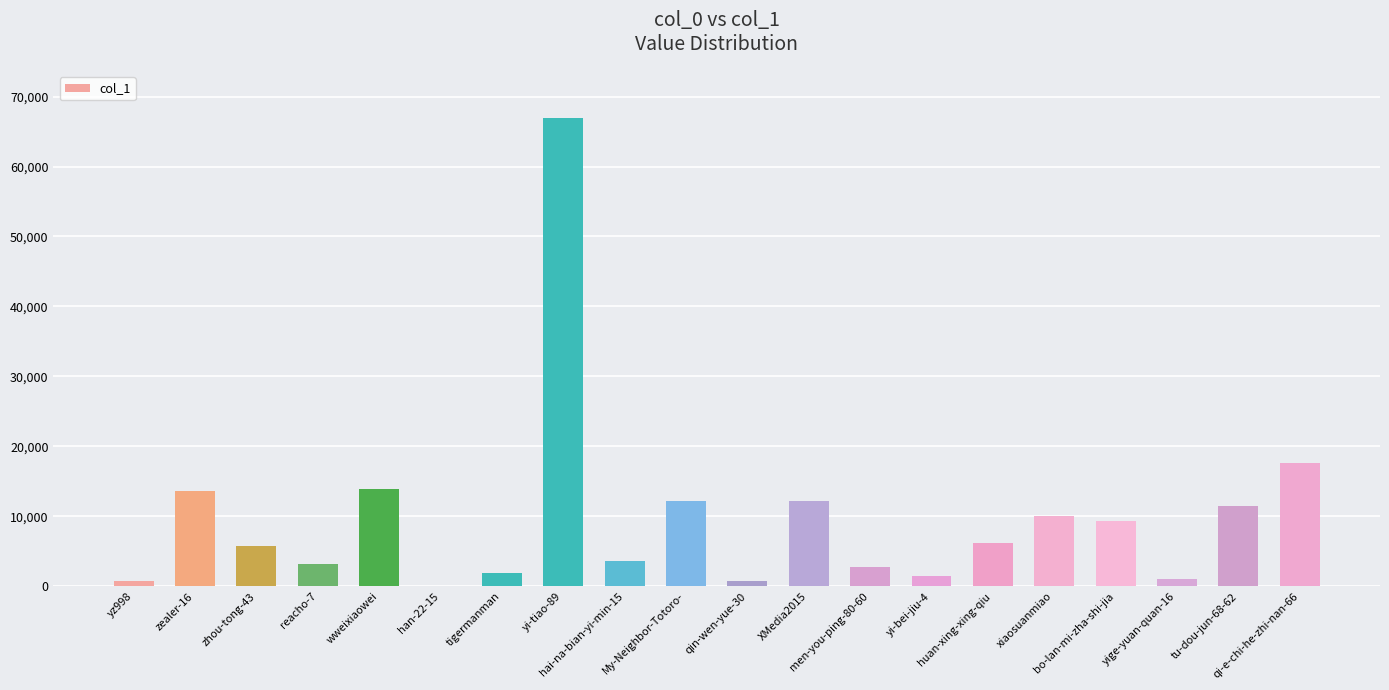

What is the difference between the values at wweixiaowei and xiaosuanmiao?

3981